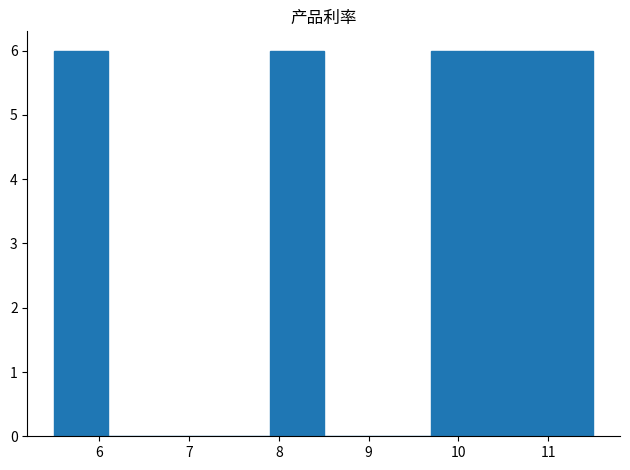

Reading left to right, transcribe this chart: for each bar, give the range it covers on the x-axis and its height. The values are not printed on the chart, so give them approximately, as read against the axis.

5.5 to 6.1: 6
6.1 to 6.7: 0
6.7 to 7.3: 0
7.3 to 7.9: 0
7.9 to 8.5: 6
8.5 to 9.1: 0
9.1 to 9.7: 0
9.7 to 10.3: 6
10.3 to 10.9: 6
10.9 to 11.5: 6